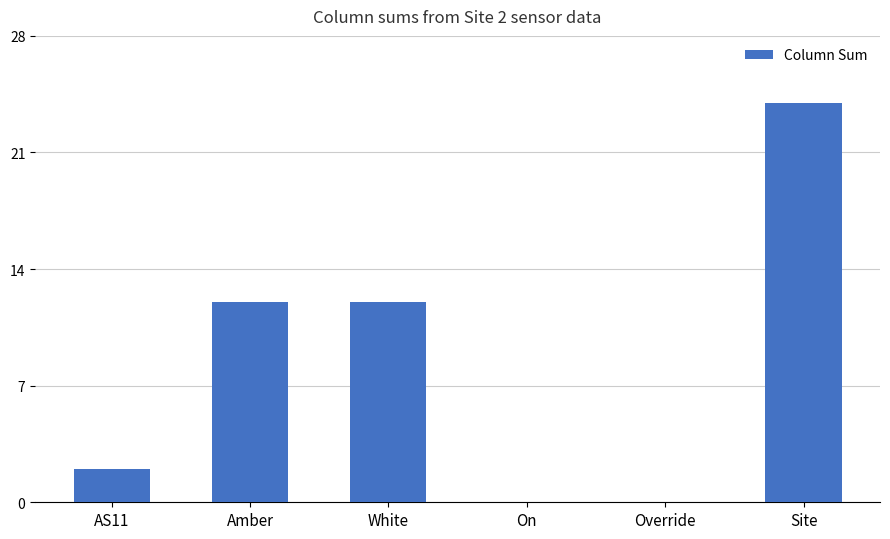

Reading left to right, transcribe all the data shown in this chart.

AS11=2	Amber=12	White=12	On=0	Override=0	Site=24